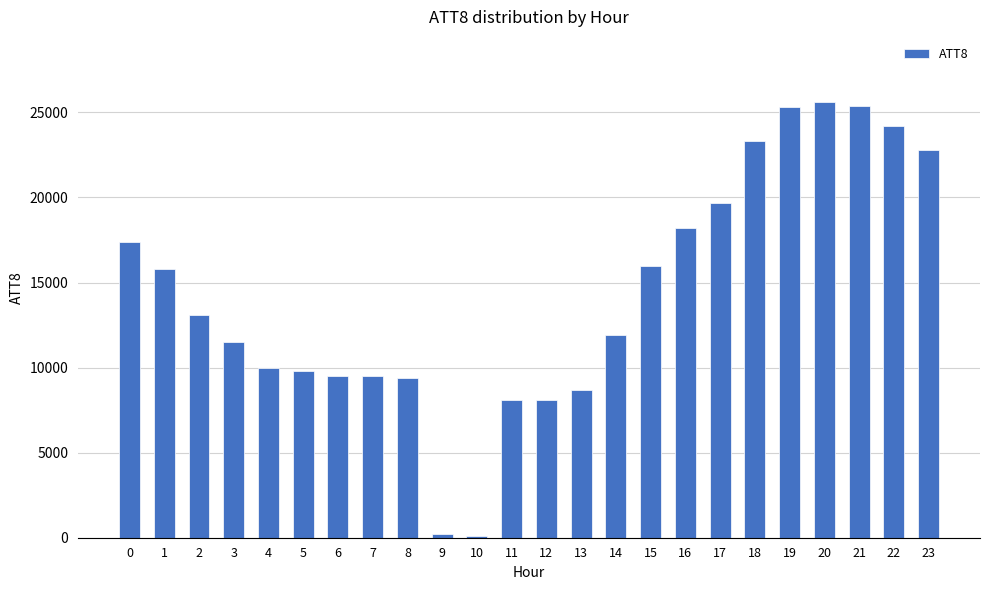

Does the chart contain stacked bars?

No